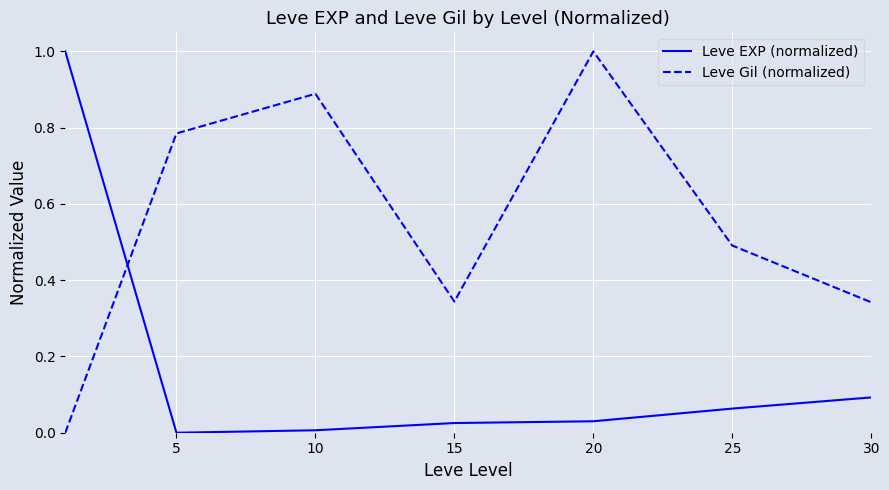

How many intersections are there between Leve EXP (normalized) and Leve Gil (normalized)?

1